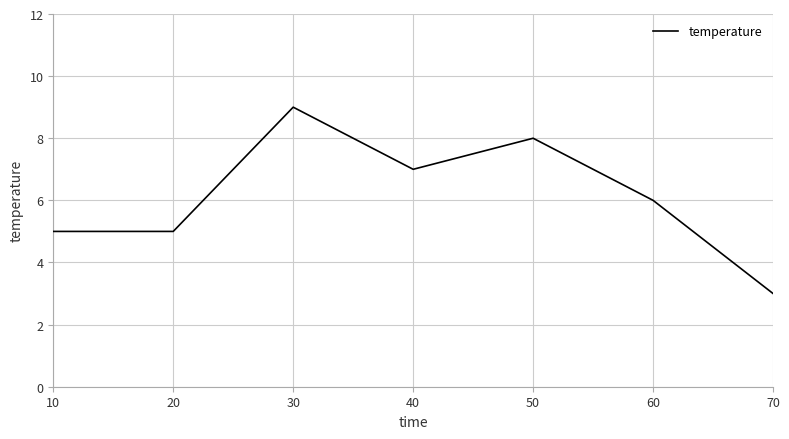

Which label corresponds to the largest value in the chart?

30